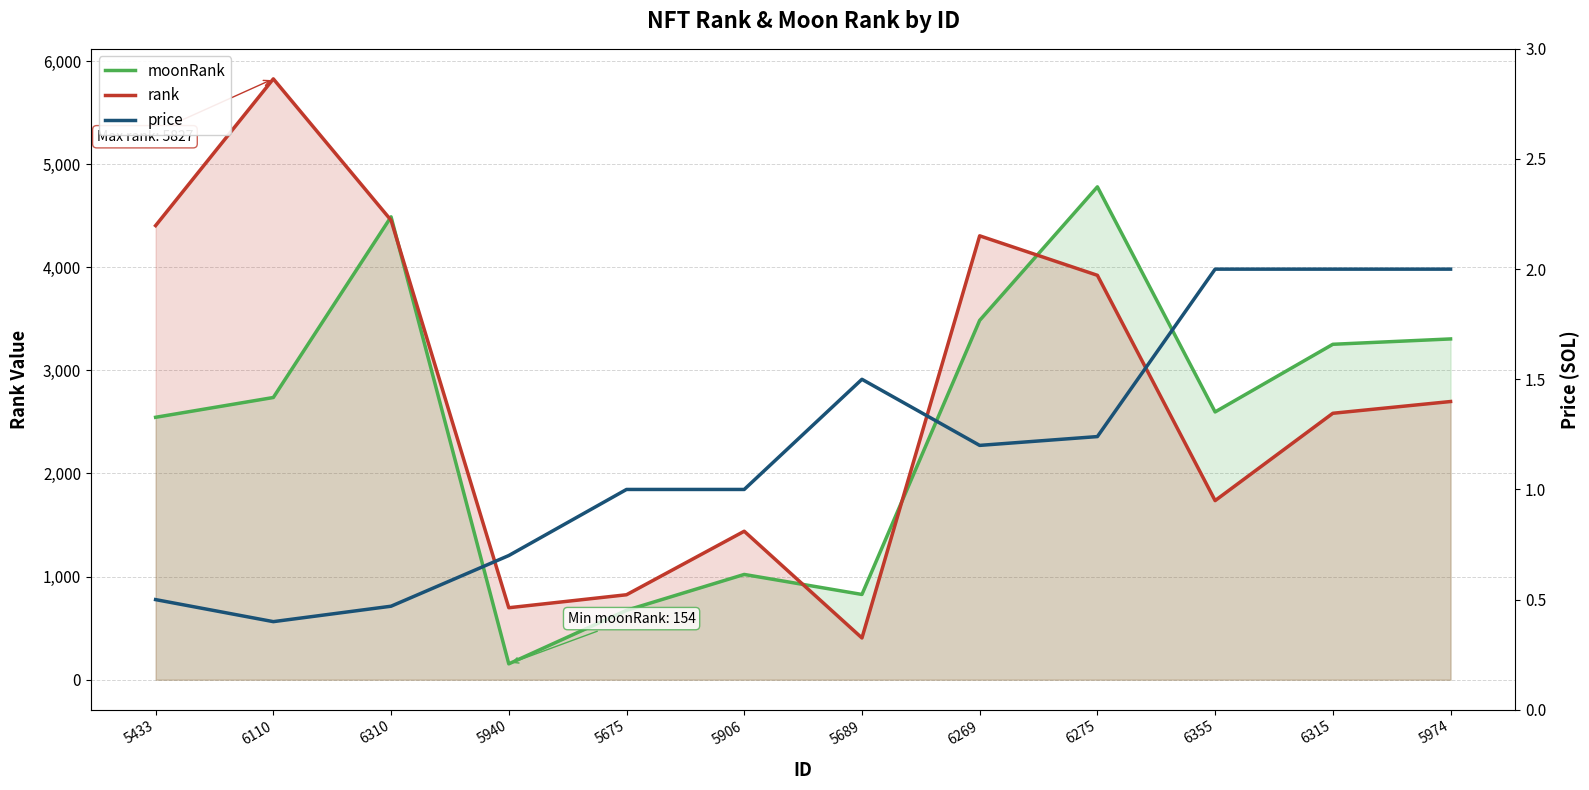

True or false: price has more than 1 interior local peaks.

False